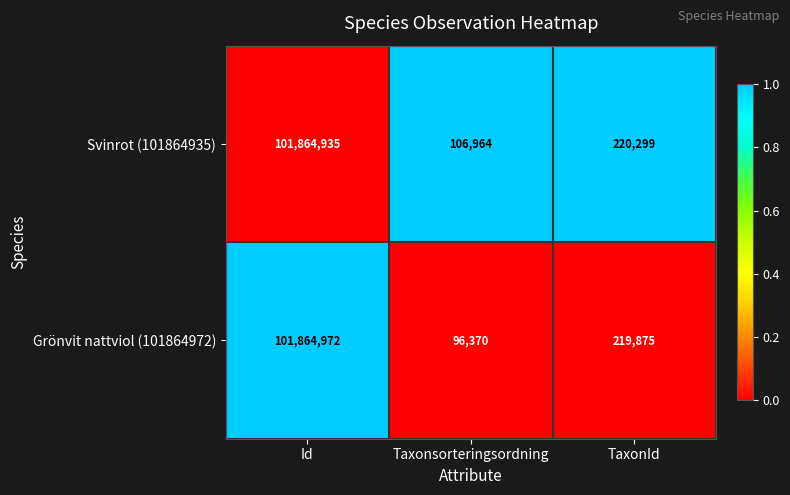

Between Id and TaxonId, which series saw the biggest shift?

Grönvit nattviol (101864972)